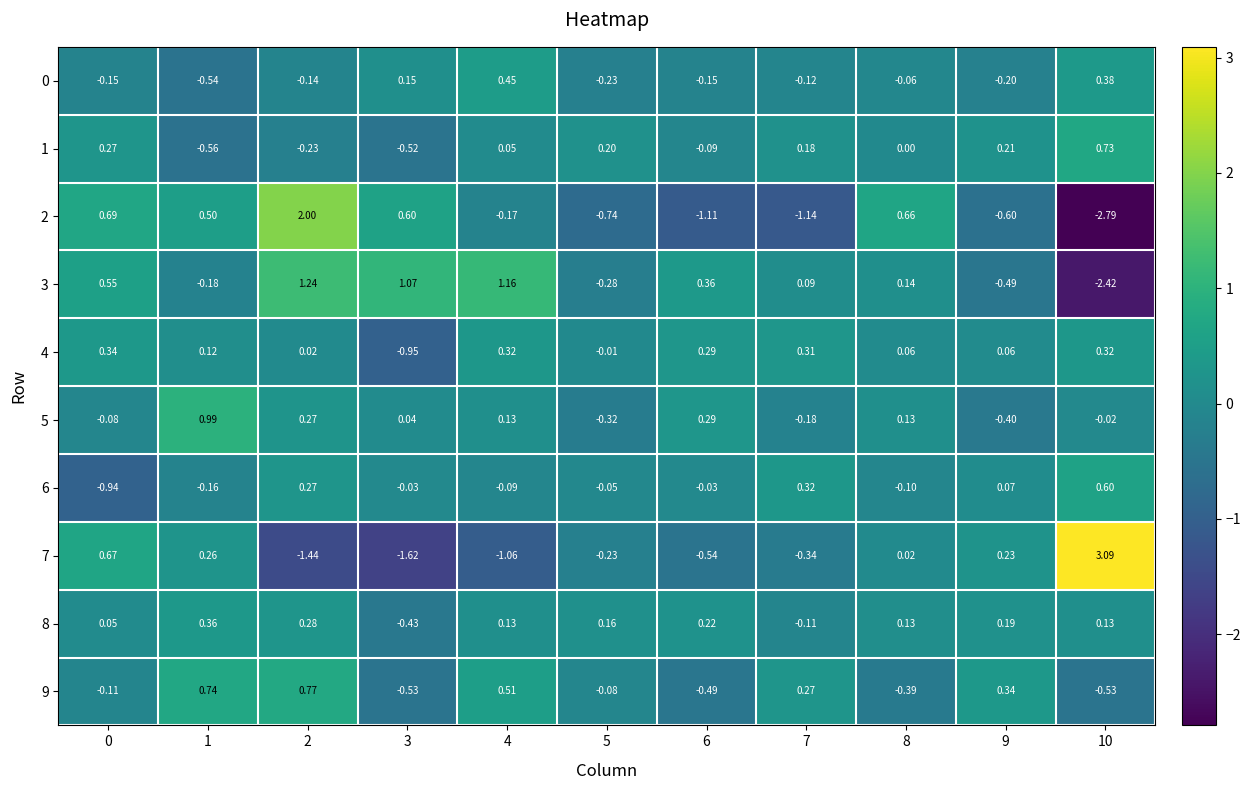

At which category does the chart reach its minimum across all series?

10